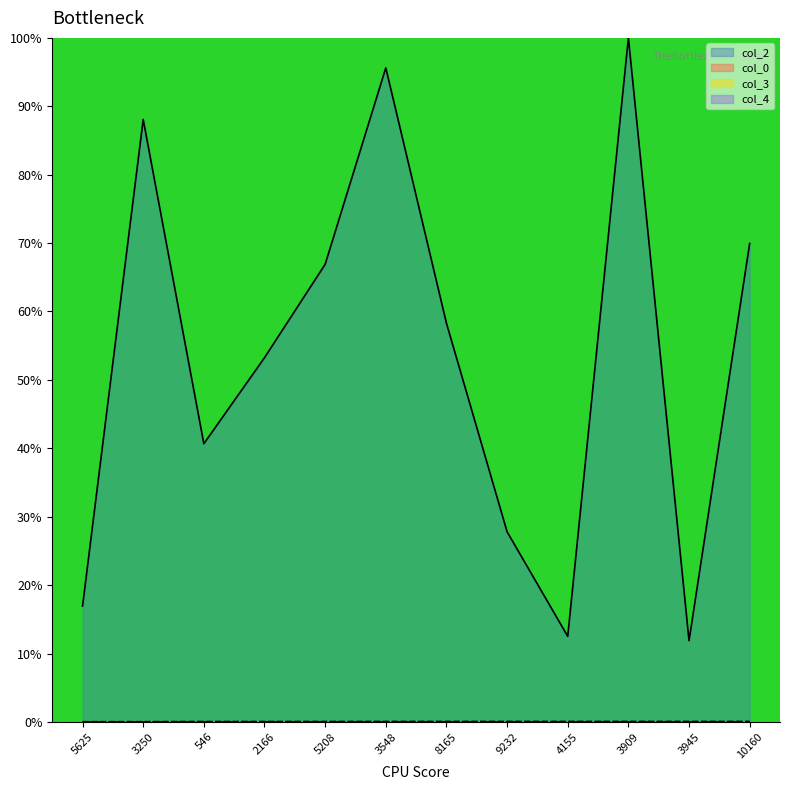

True or false: col_0 and col_4 intersect in this chart.

False